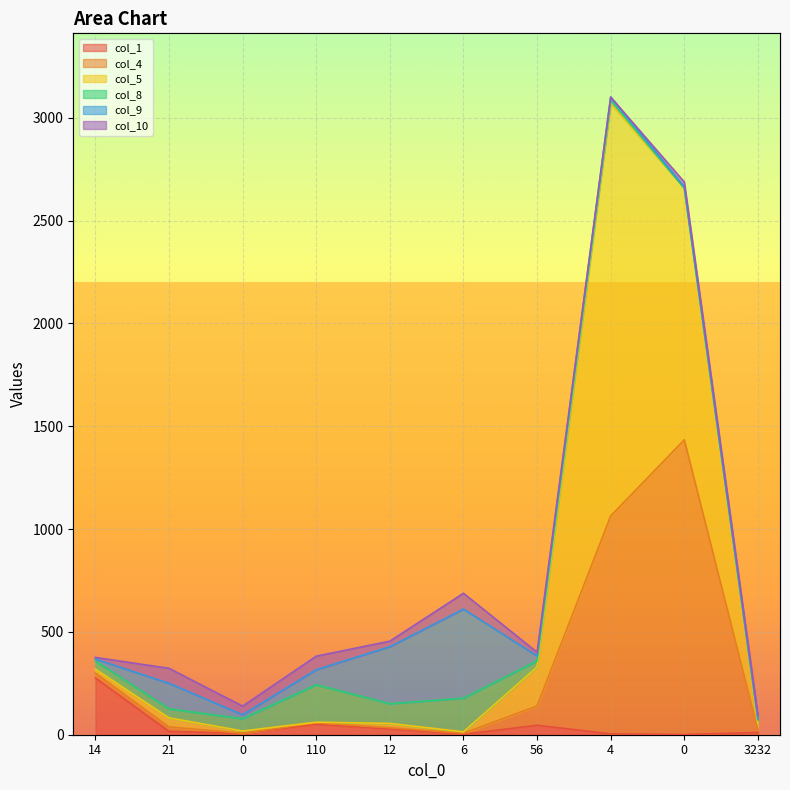

True or false: col_5 and col_4 intersect in this chart.

False